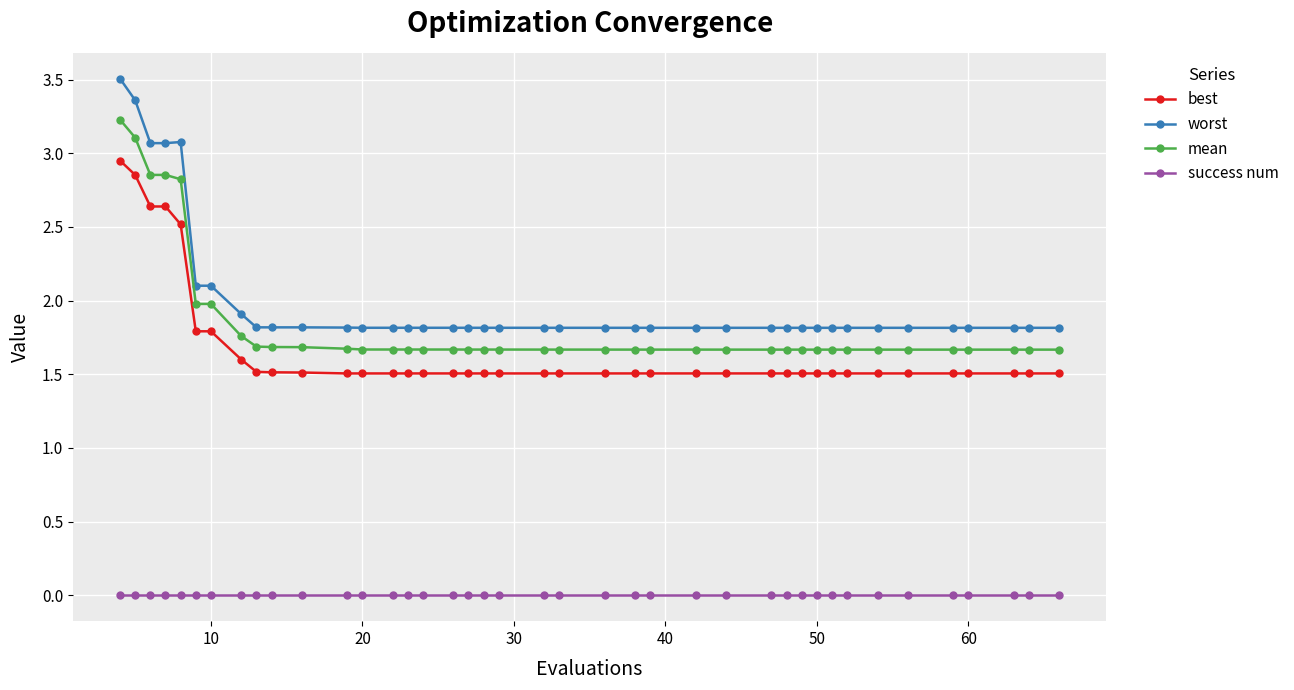

Rank the series by their maximum value, from lowest to highest.

success num, best, mean, worst